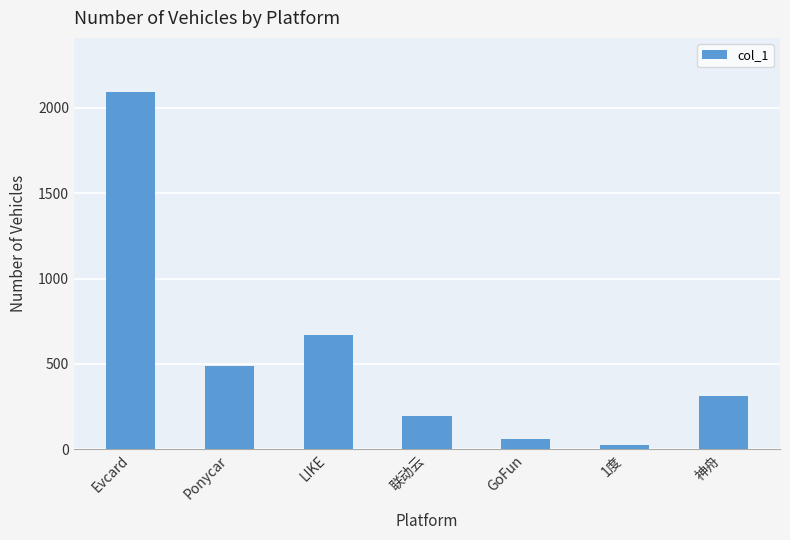

List the labels in order of value, smallest first.

1度, GoFun, 联动云, 神舟, Ponycar, LIKE, Evcard